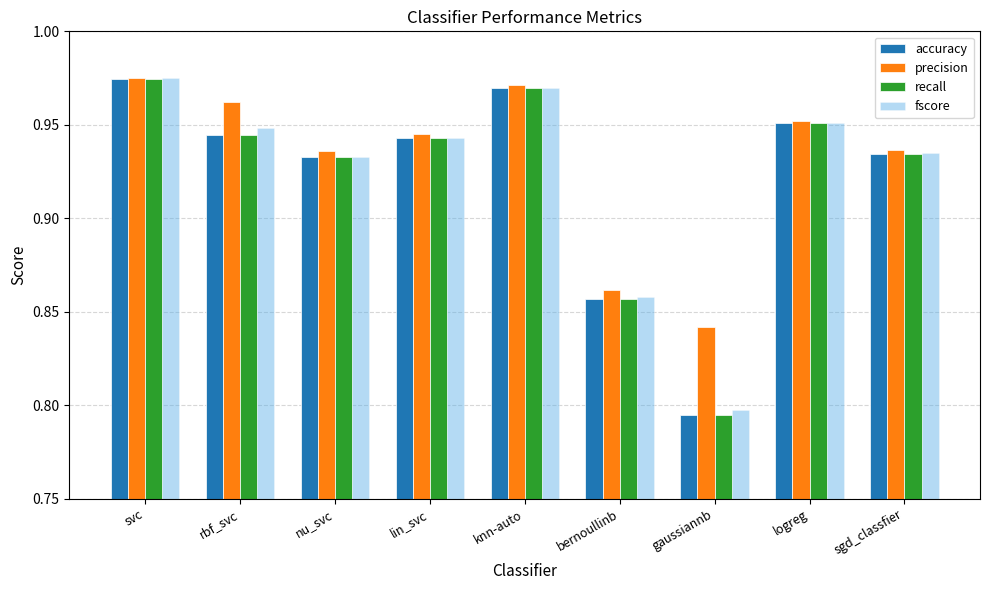

Which series changed the most between rbf_svc and nu_svc?

precision